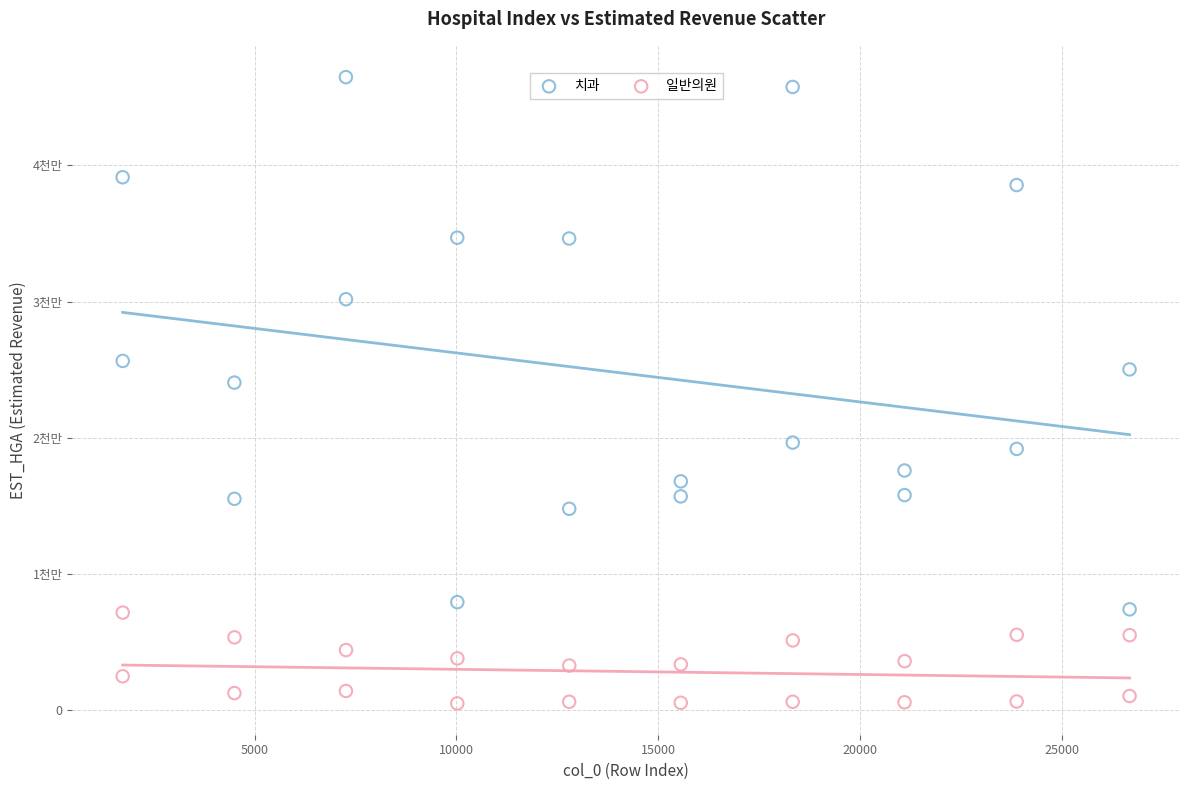

Which series reaches the maximum Y coordinate?

치과